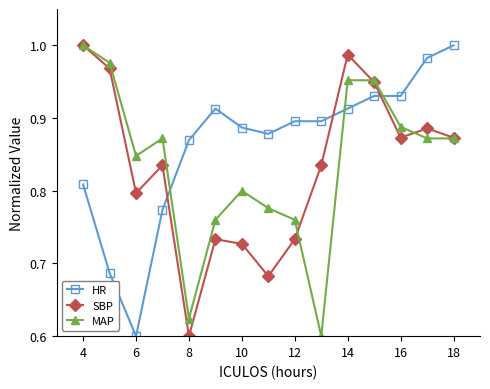

How many intersections are there between HR and SBP?

3